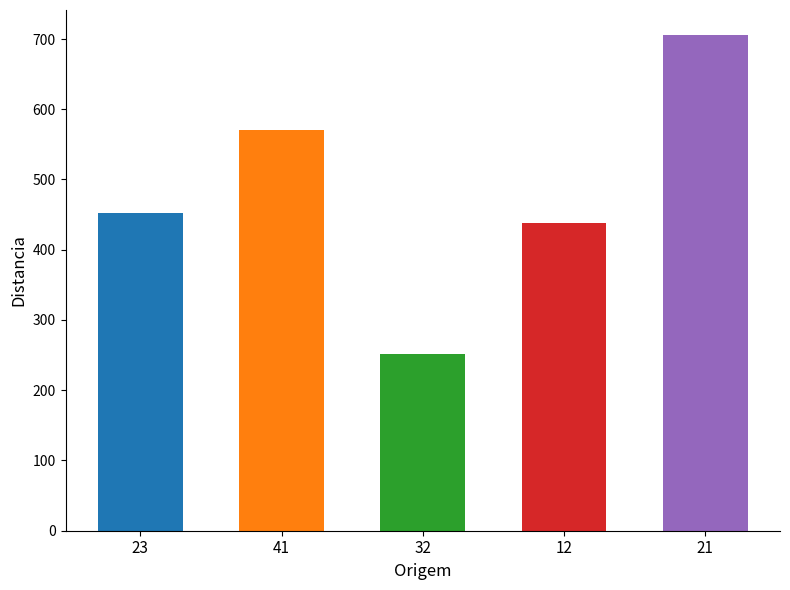

Which category has the lowest value across all series?

32